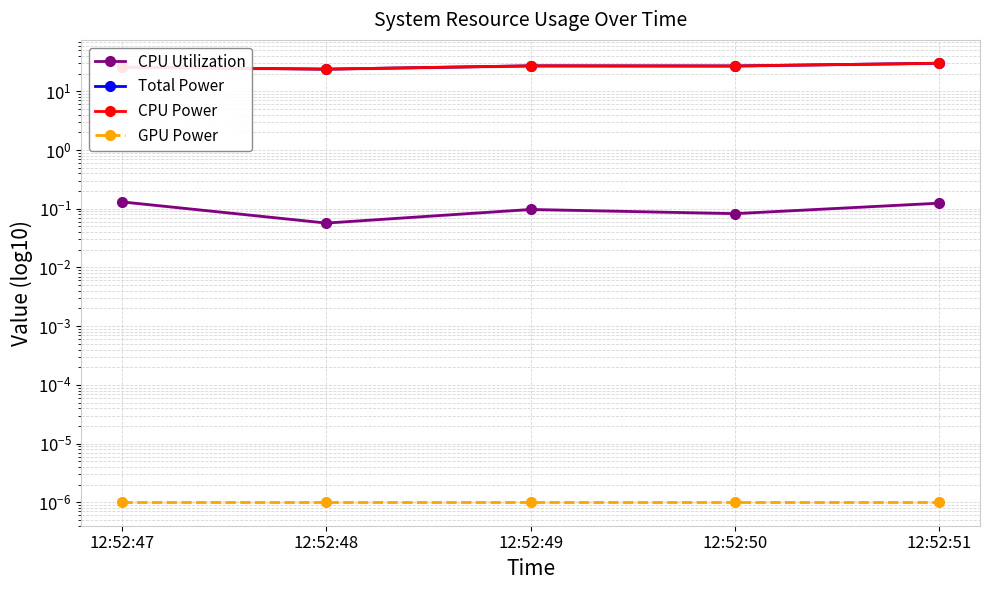

Count the number of data series in this chart.

4